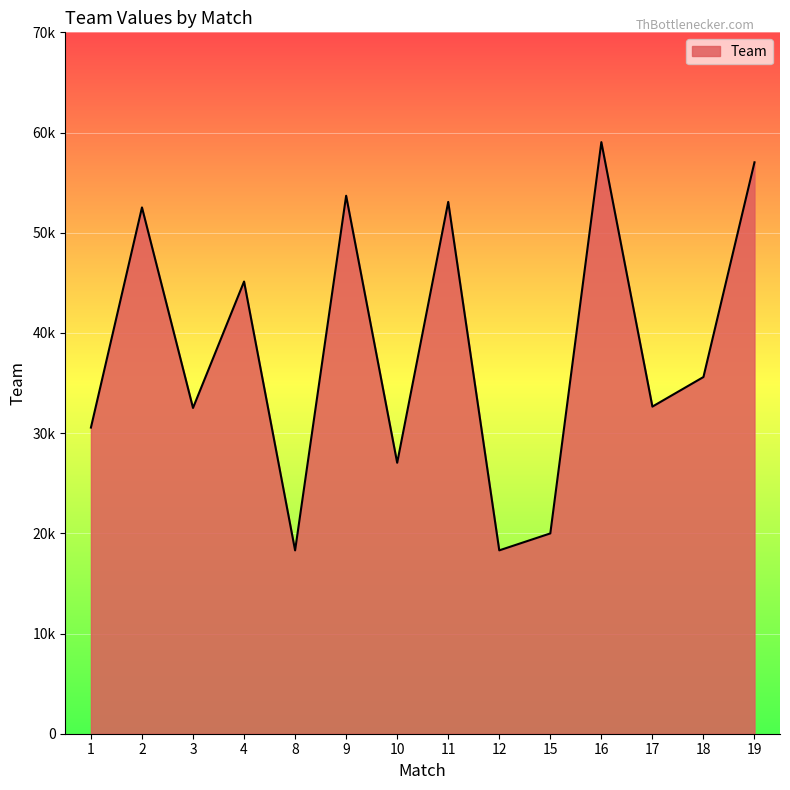

Is this an area chart (filled region under the line)?

Yes